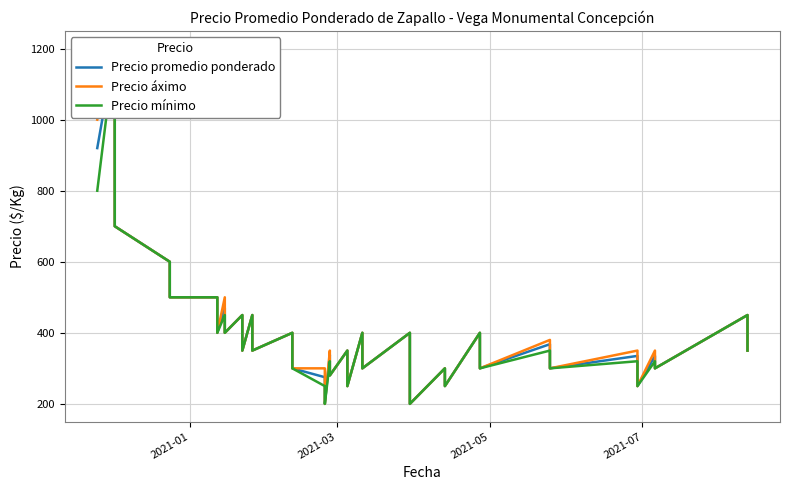

Is it true that Precio áximo equals 412 at 19?

False